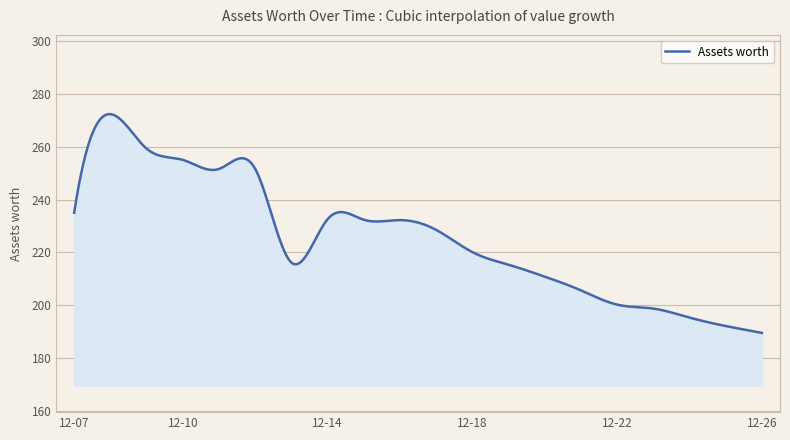

What is the smallest value displayed?

189.5